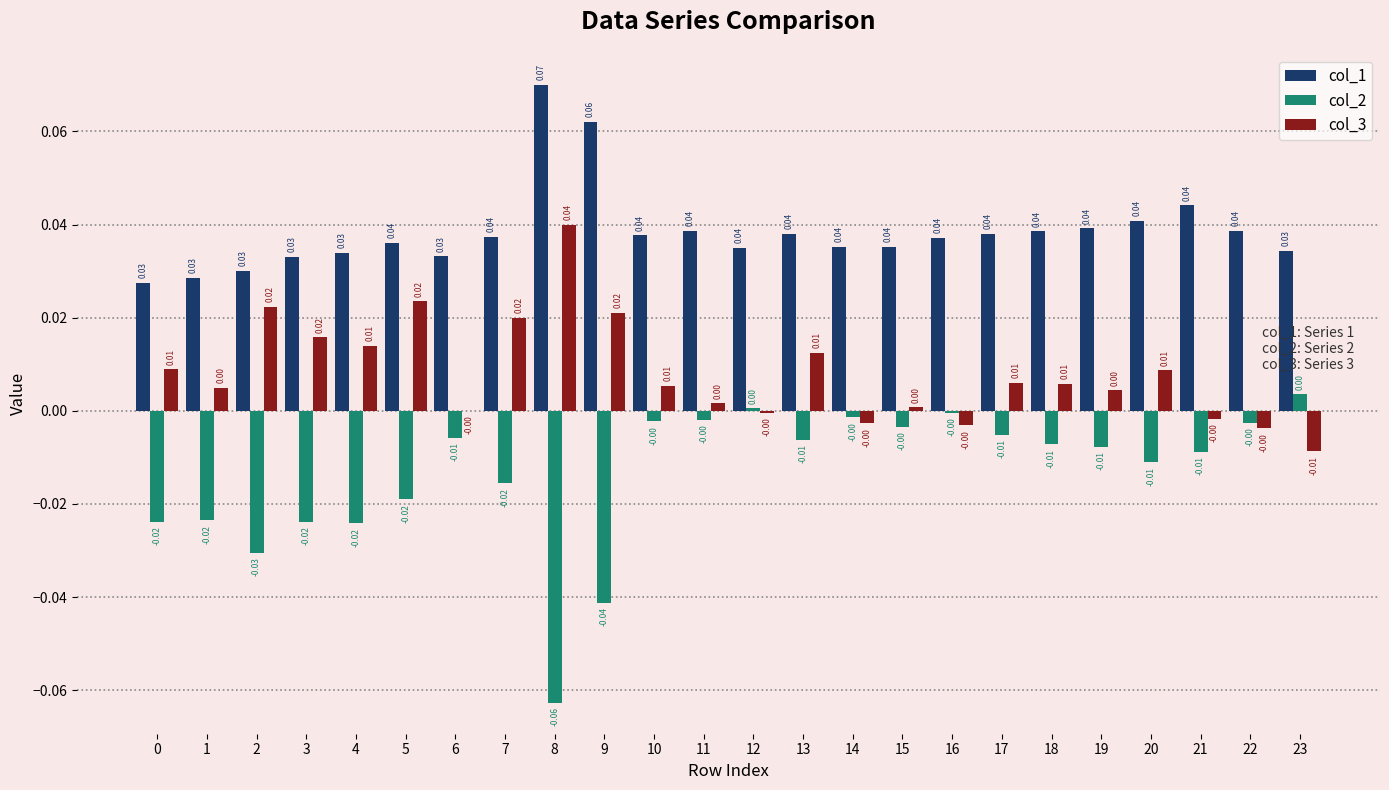

Is the value of col_2 at 9 greater than the value of col_3 at 11?

No